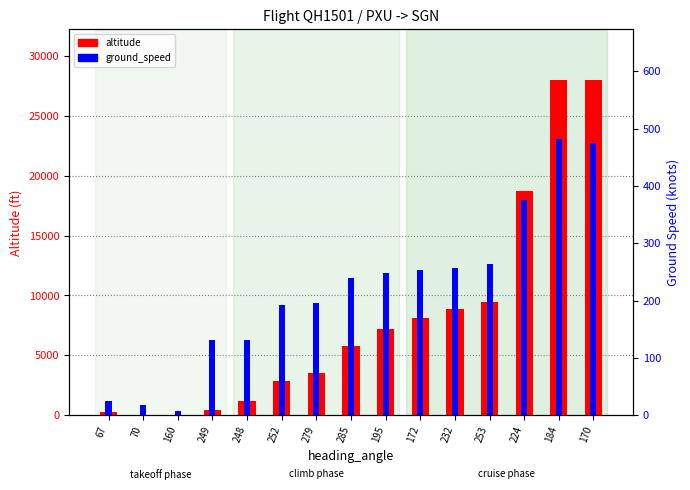

List the labels in order of ground_speed value, smallest first.

160, 70, 67, 249, 248, 252, 279, 285, 195, 172, 232, 253, 224, 170, 184